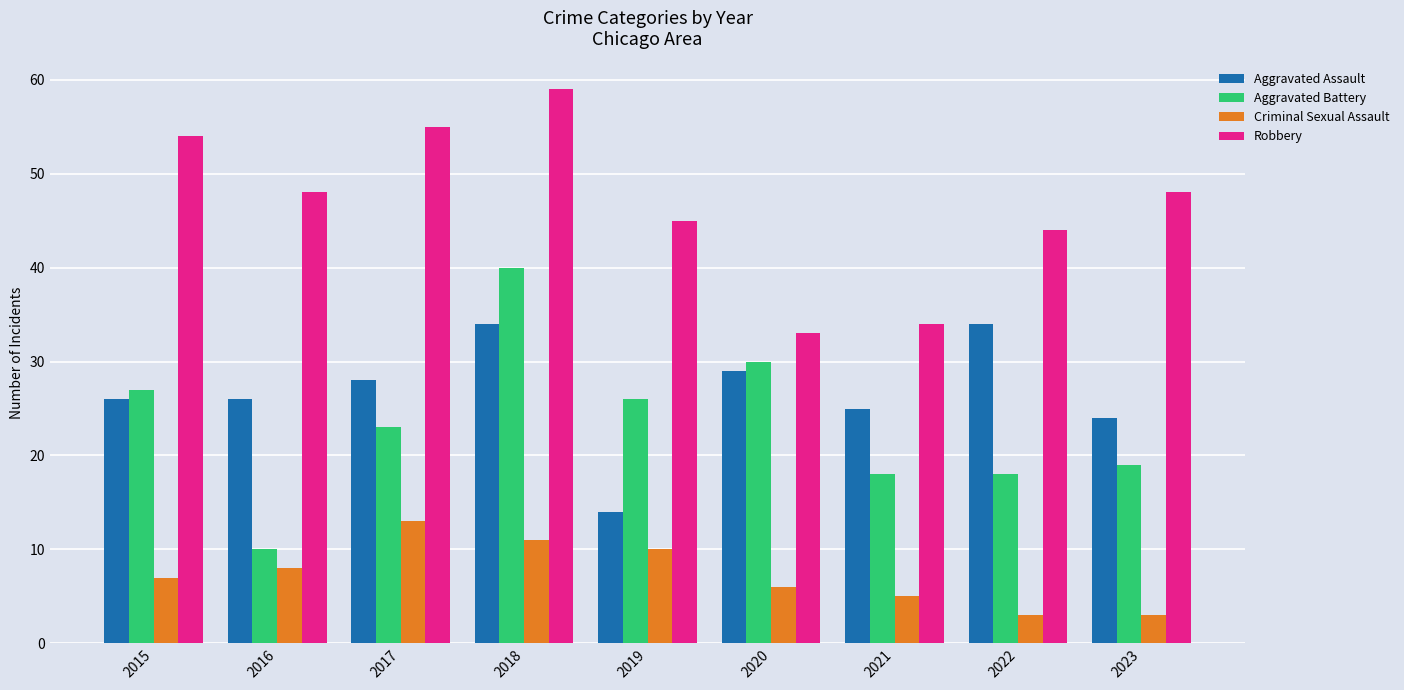

Count the number of data series in this chart.

4